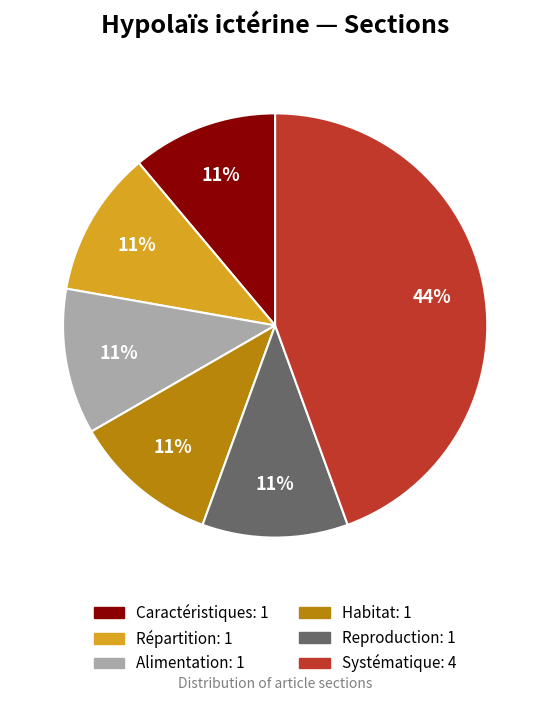

Does Caractéristiques account for over 50% of the chart?

No